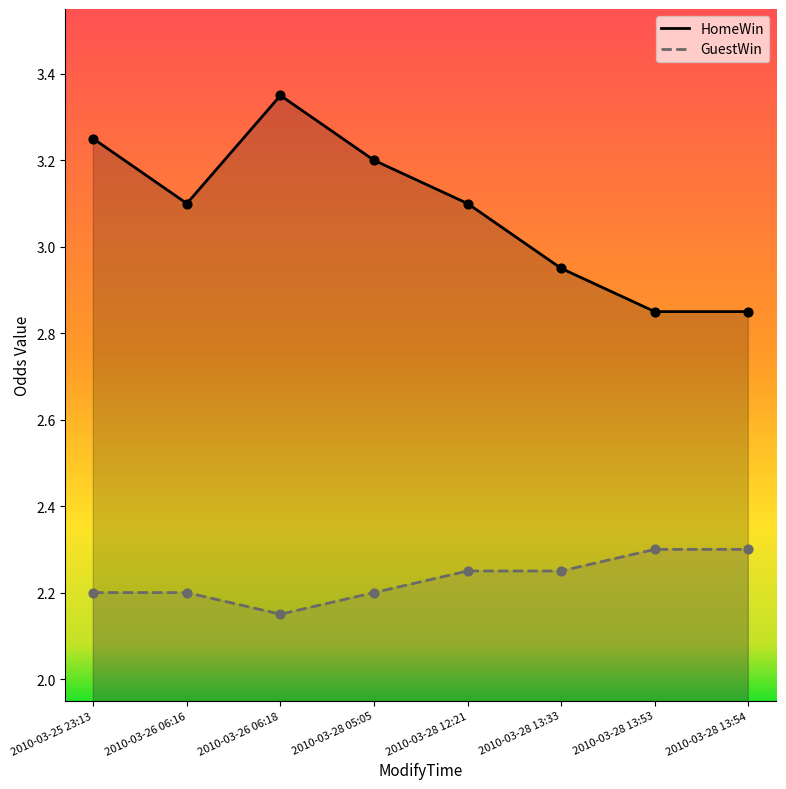

Which series has the largest Y range (max minus min)?

HomeWin